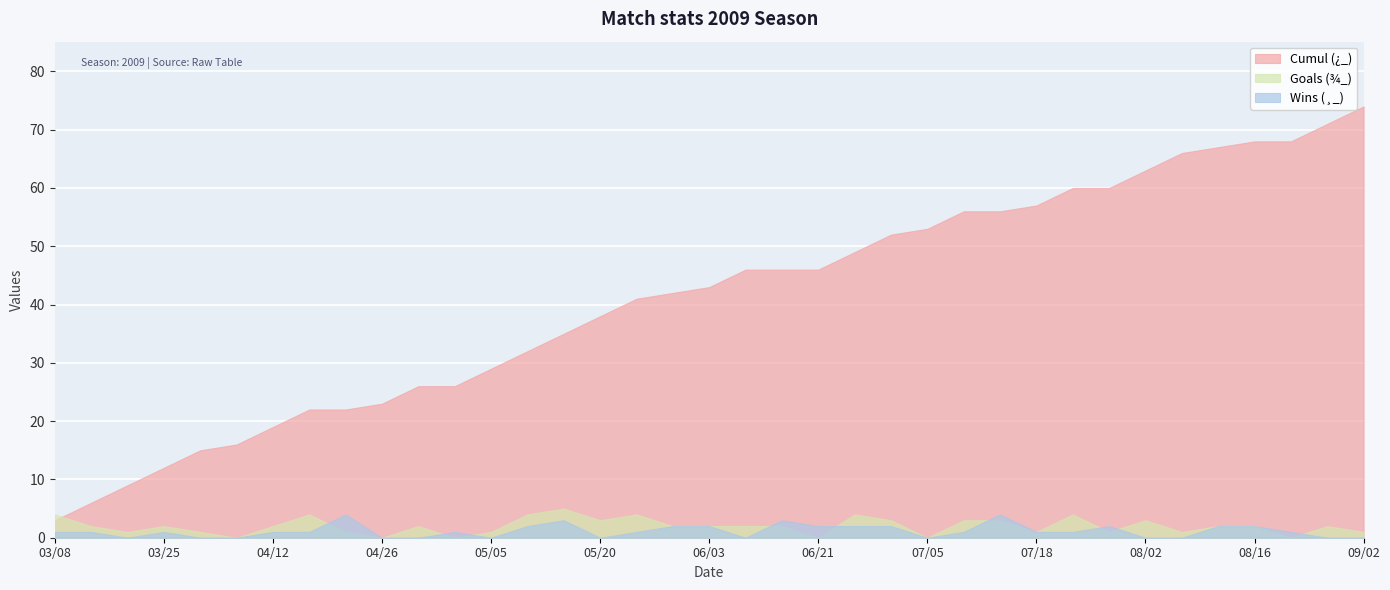

Count the Wins (¸_) values in the range 0 to 2.

33